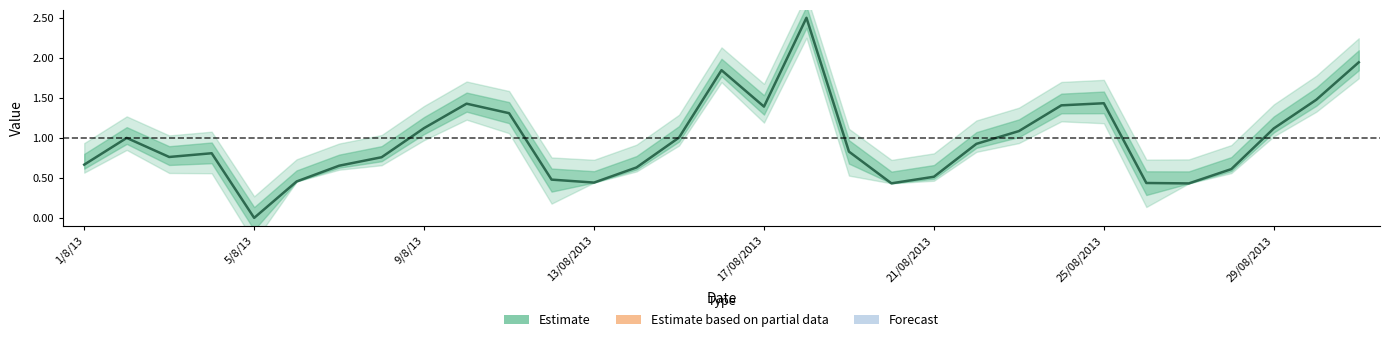

What is the value of the 27th point from the left?

0.4